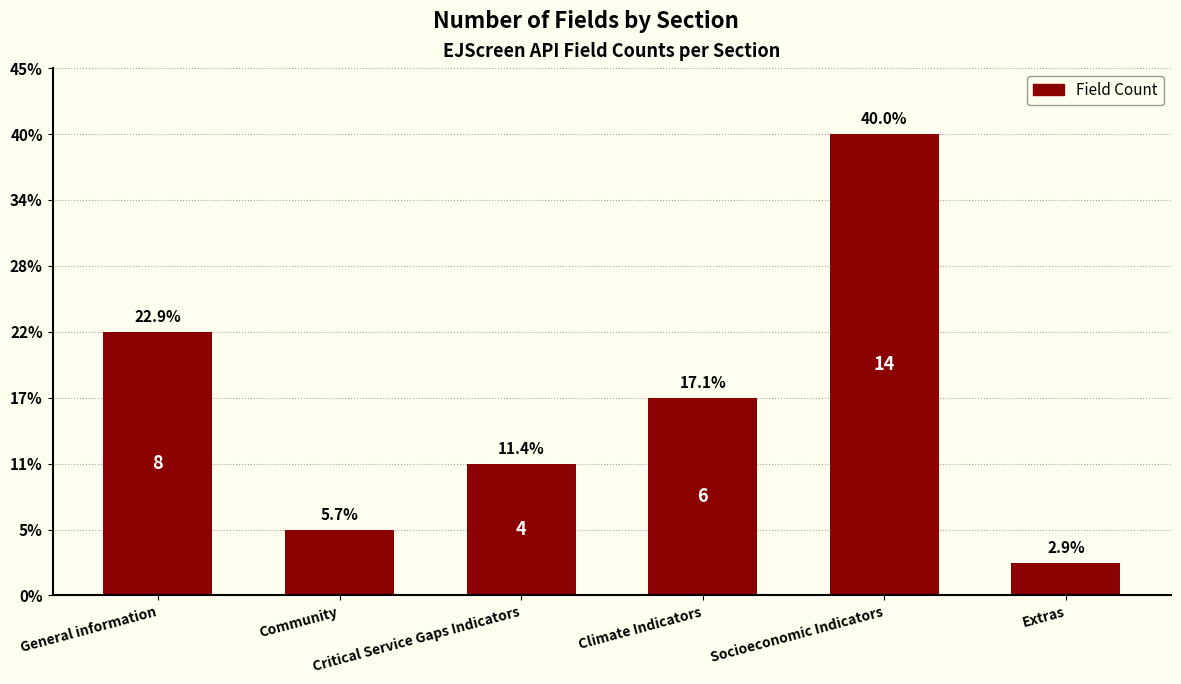

Are the bars grouped side by side (vs. stacked)?

No